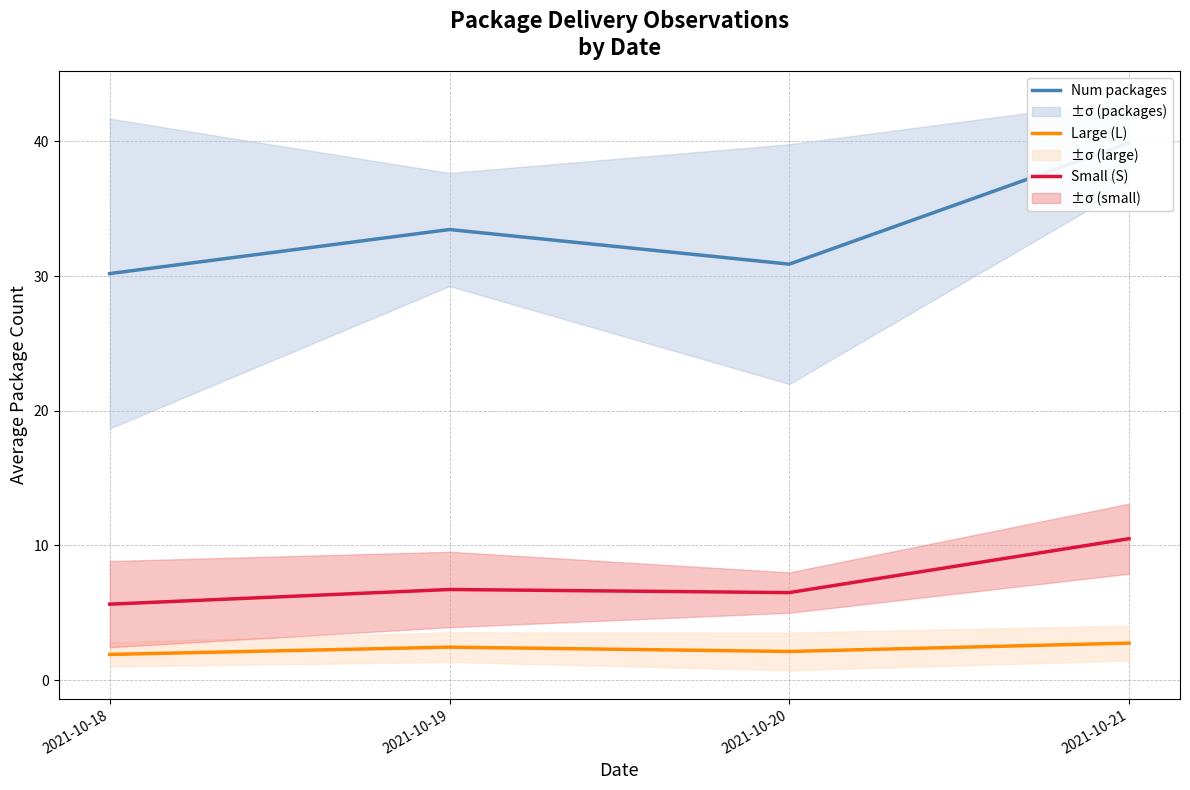

Which series has the largest total across all categories?

Num packages